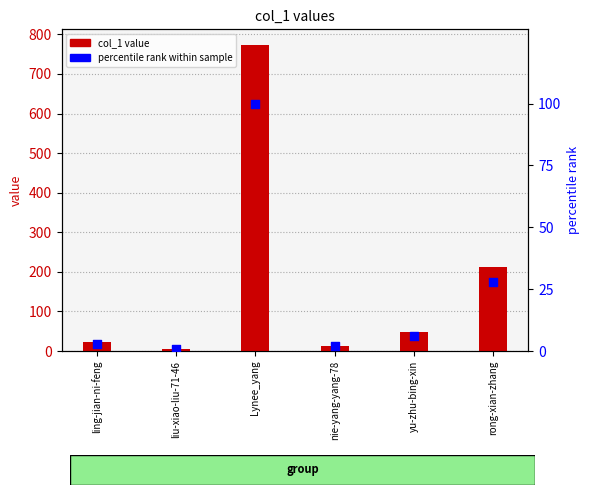

Is the value of percentile rank within sample at rong-xian-zhang greater than the value of col_1 value at yu-zhu-bing-xin?

No